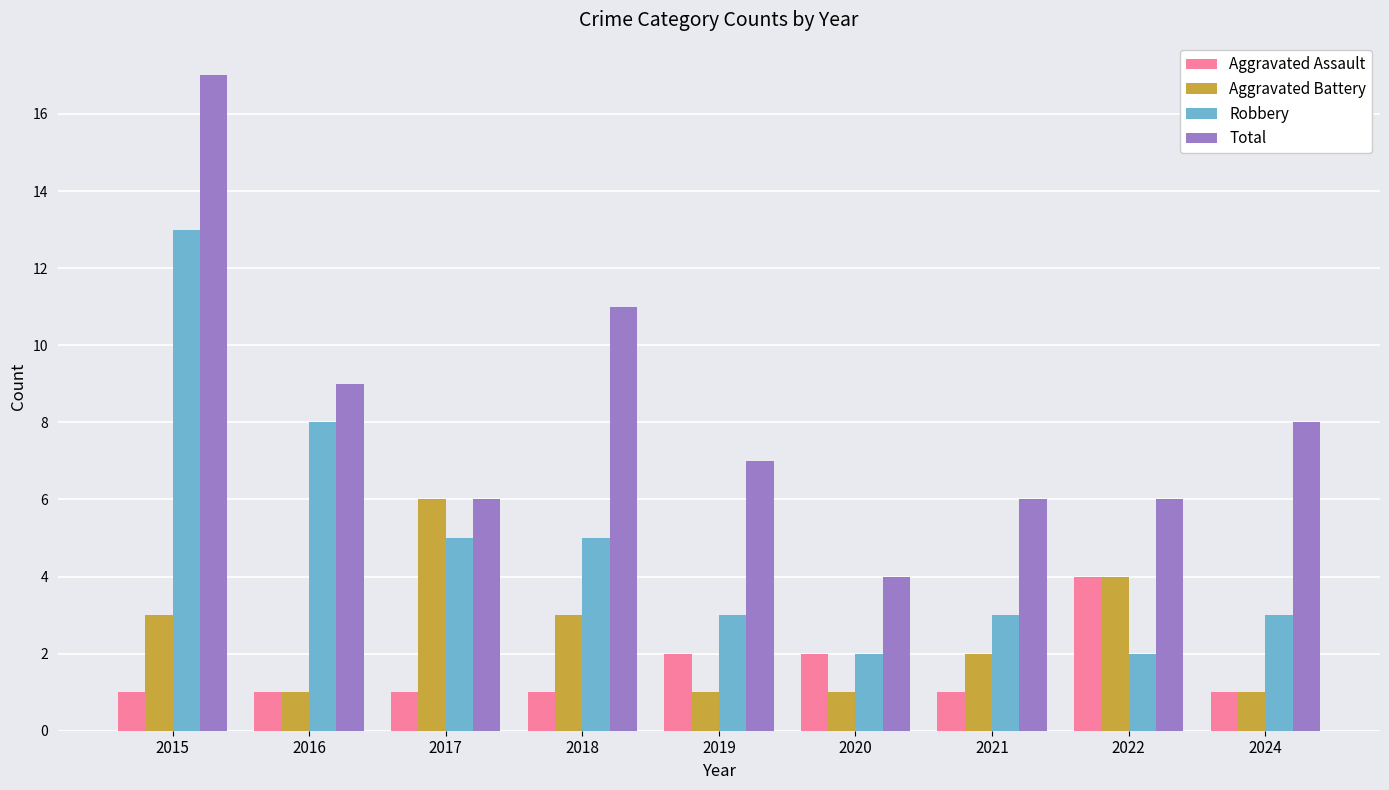

What is the average value of the Aggravated Assault series?

2